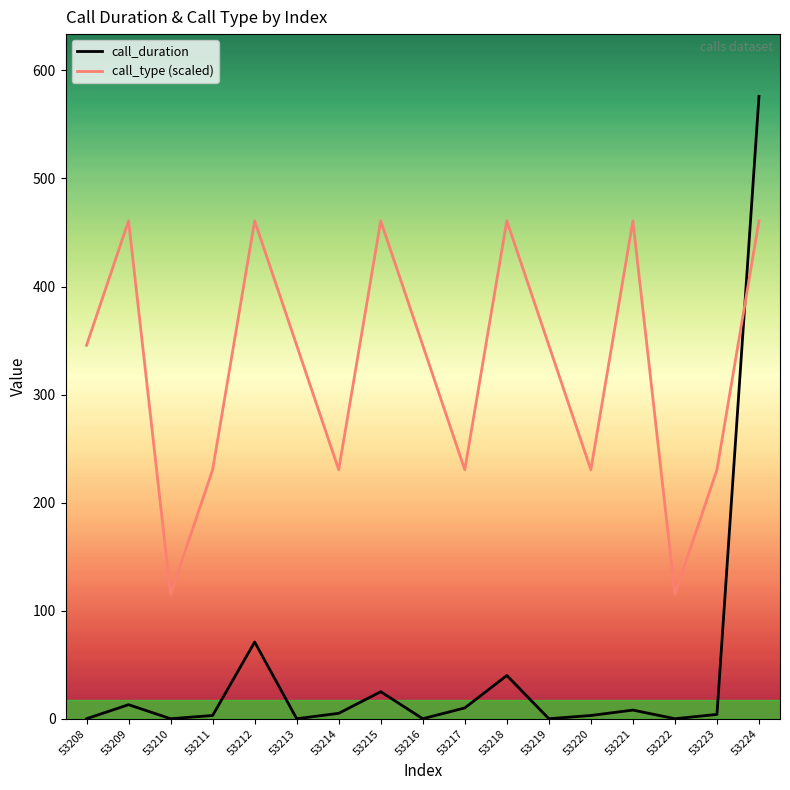

What are all the series names shown in the legend?

call_duration, call_type (scaled)